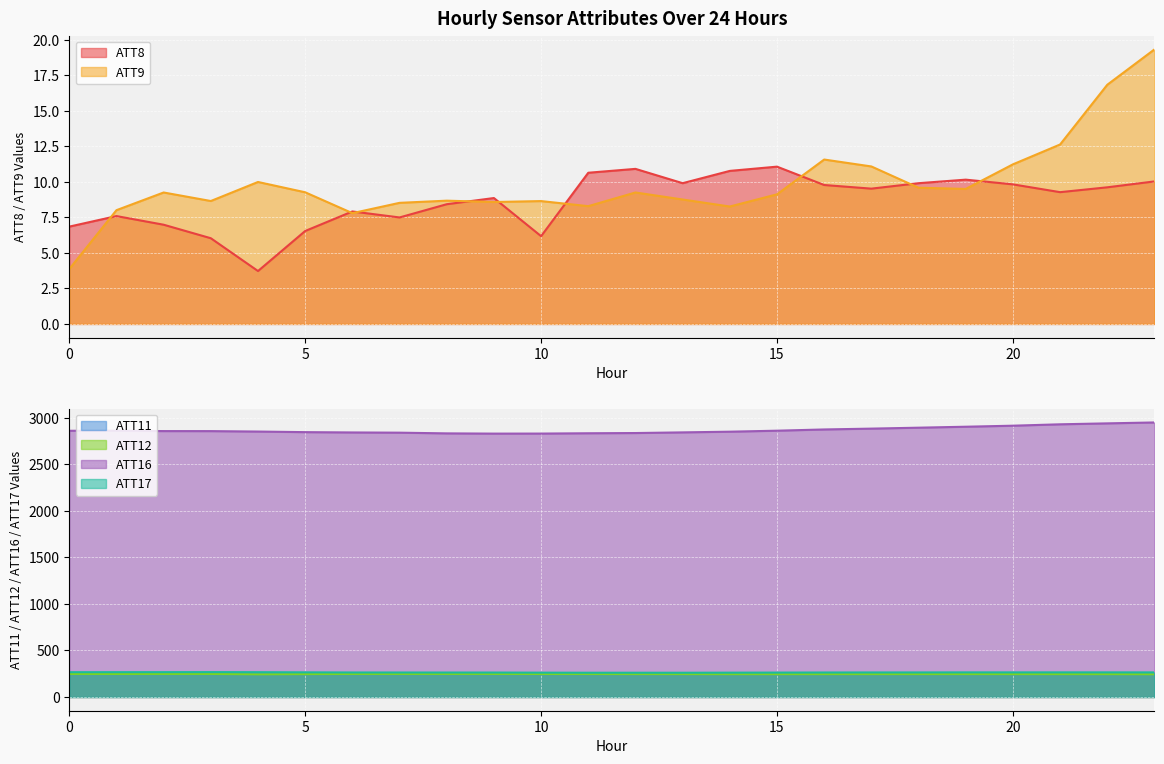

Between 12 and 18, which series saw the biggest shift?

ATT16